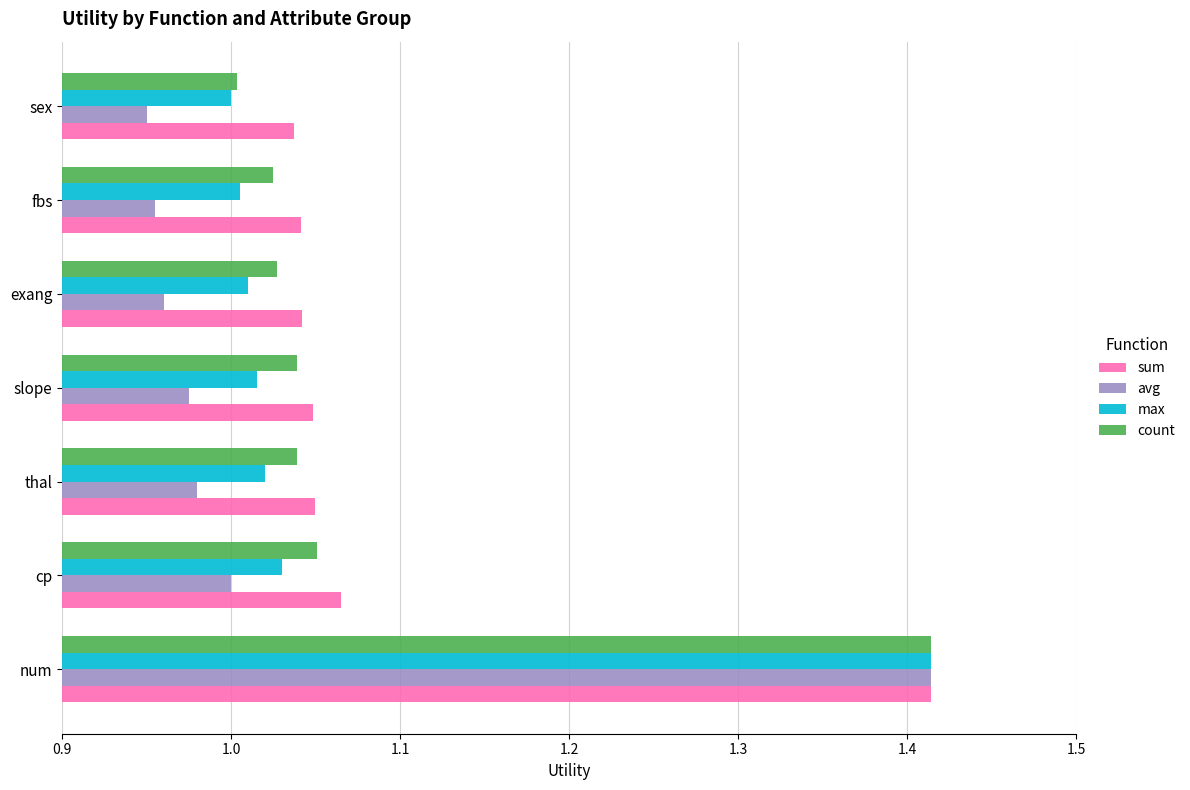

How many data points does each series have?

7